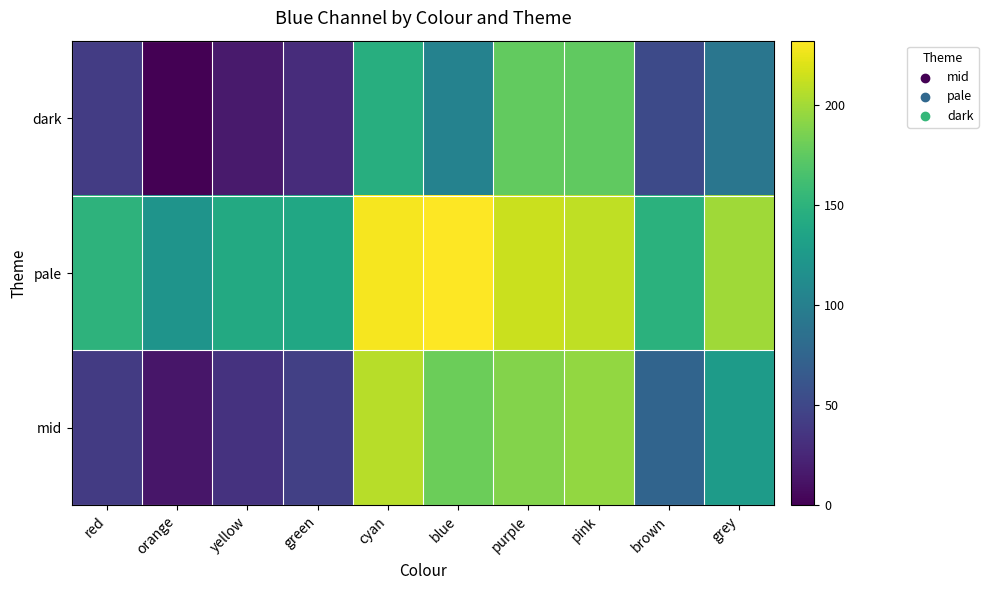

Rank the series by their maximum value, from highest to lowest.

pale, mid, dark